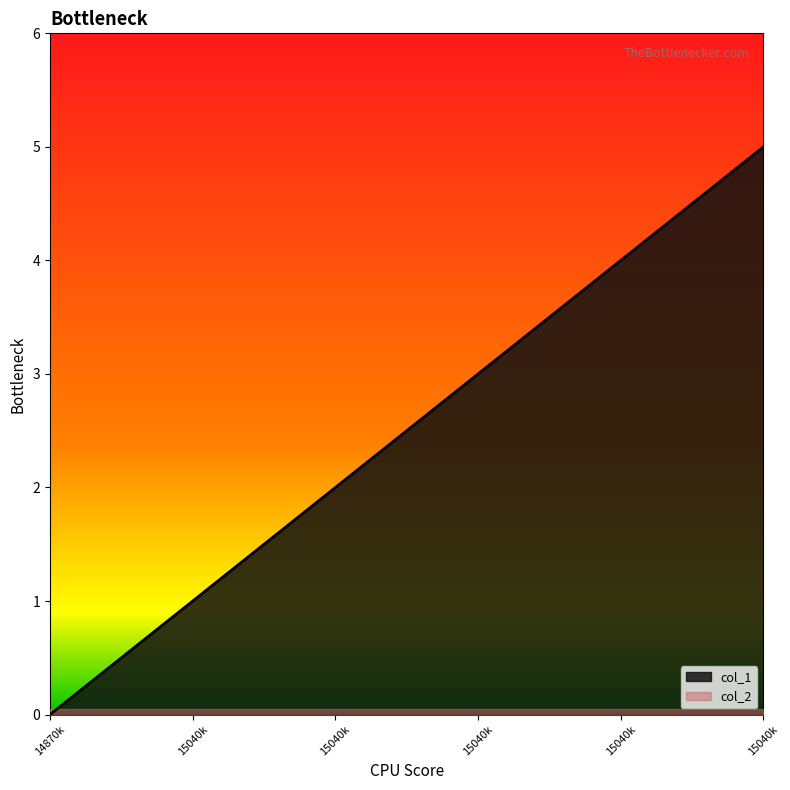

Between 1504714617 and 1504286245, which is larger?

1504714617